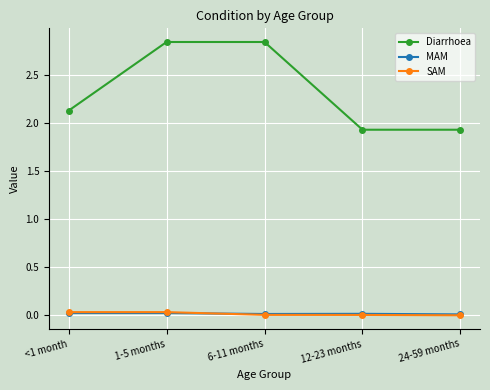

Is this an area chart (filled region under the line)?

No